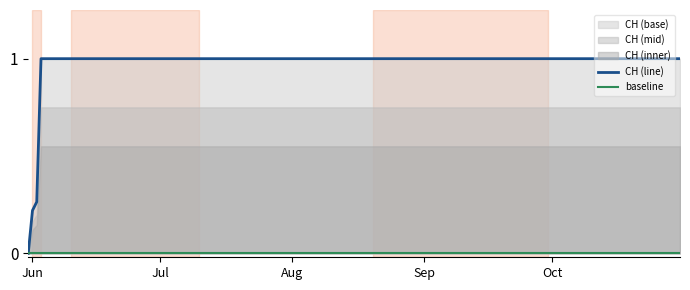

What is the sum of all CH (line) values?

17.5